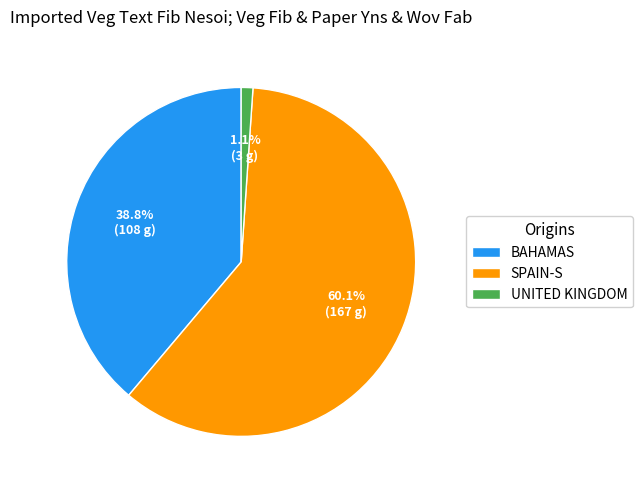

Which slice represents more than half of the pie?

SPAIN-S